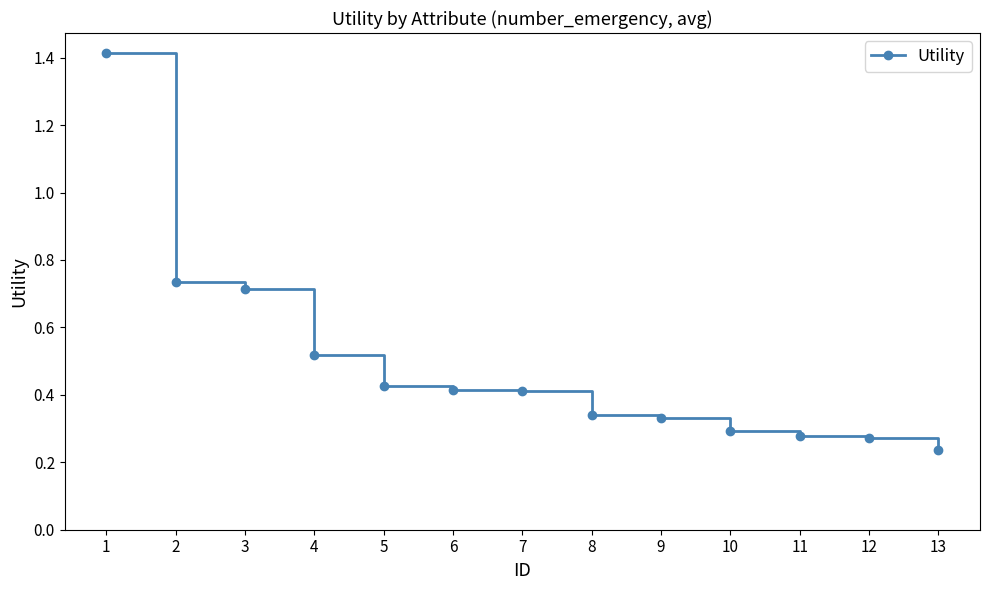

Does the chart display data point markers on the line(s)?

Yes